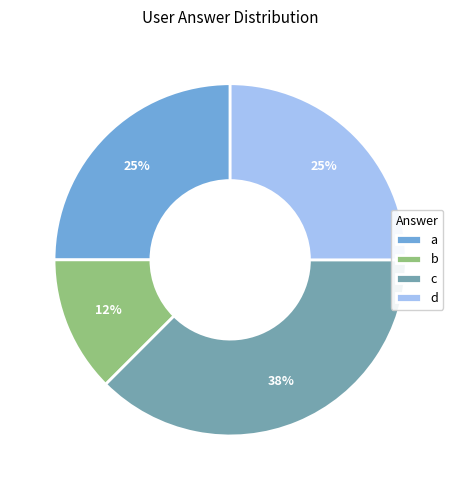

Is it true that b is 3% of the pie?

False